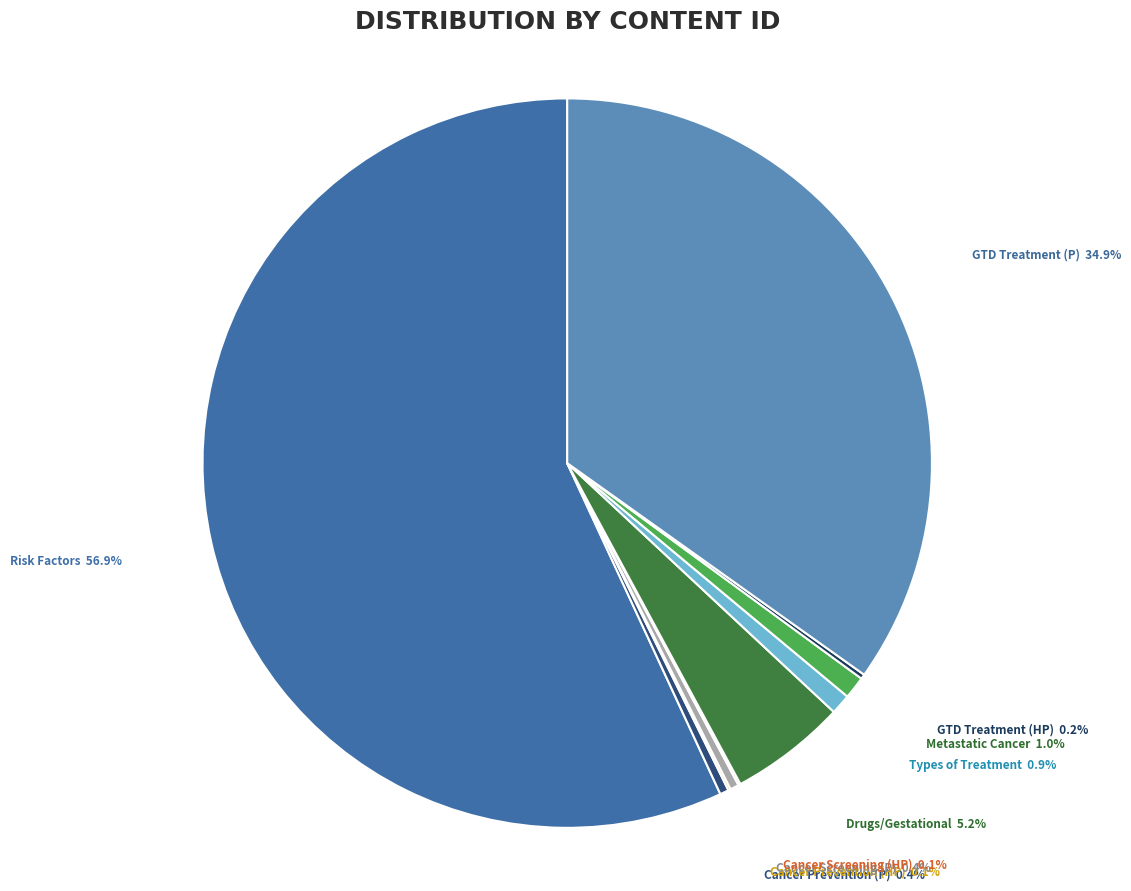

Is Risk Factors the majority of the pie?

Yes